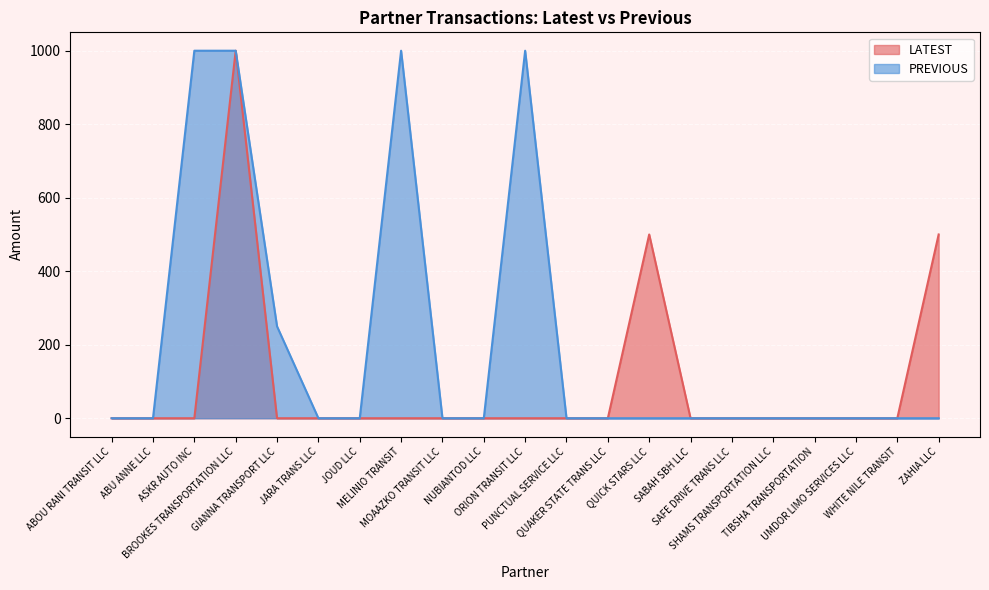

Does the chart display data point markers on the line(s)?

No